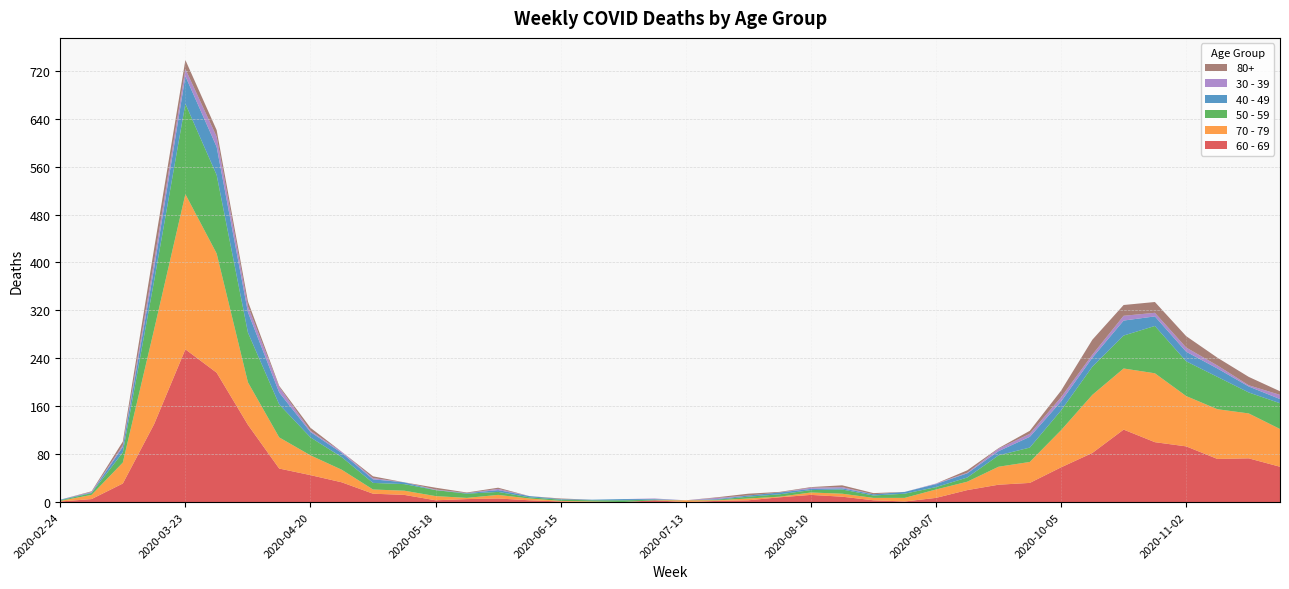

Reading left to right, transcribe all the data shown in this chart.

60 - 69: 2020-02-24=1	2020-03-02=5	2020-03-09=31	2020-03-16=130	2020-03-23=255	2020-03-30=216	2020-04-06=129	2020-04-13=56	2020-04-20=45	2020-04-27=33	2020-05-04=14	2020-05-11=12	2020-05-18=3	2020-05-25=5	2020-06-01=6	2020-06-08=3	2020-06-15=1	2020-06-22=0	2020-06-29=0	2020-07-06=3	2020-07-13=0	2020-07-20=2	2020-07-27=3	2020-08-03=8	2020-08-10=12	2020-08-17=9	2020-08-24=3	2020-08-31=1	2020-09-07=7	2020-09-14=20	2020-09-21=29	2020-09-28=32	2020-10-05=58	2020-10-12=82	2020-10-19=121	2020-10-26=100	2020-11-02=93	2020-11-09=72	2020-11-16=73	2020-11-23=59
70 - 79: 2020-02-24=1	2020-03-02=7	2020-03-09=35	2020-03-16=158	2020-03-23=259	2020-03-30=199	2020-04-06=71	2020-04-13=52	2020-04-20=33	2020-04-27=21	2020-05-04=7	2020-05-11=7	2020-05-18=7	2020-05-25=2	2020-06-01=6	2020-06-08=3	2020-06-15=1	2020-06-22=1	2020-06-29=0	2020-07-06=0	2020-07-13=3	2020-07-20=1	2020-07-27=3	2020-08-03=1	2020-08-10=4	2020-08-17=5	2020-08-24=4	2020-08-31=6	2020-09-07=14	2020-09-14=14	2020-09-21=30	2020-09-28=35	2020-10-05=62	2020-10-12=97	2020-10-19=102	2020-10-26=115	2020-11-02=84	2020-11-09=83	2020-11-16=75	2020-11-23=63
50 - 59: 2020-02-24=1	2020-03-02=3	2020-03-09=17	2020-03-16=81	2020-03-23=151	2020-03-30=131	2020-04-06=83	2020-04-13=55	2020-04-20=30	2020-04-27=21	2020-05-04=11	2020-05-11=11	2020-05-18=10	2020-05-25=7	2020-06-01=5	2020-06-08=2	2020-06-15=2	2020-06-22=2	2020-06-29=3	2020-07-06=1	2020-07-13=0	2020-07-20=1	2020-07-27=3	2020-08-03=4	2020-08-10=4	2020-08-17=7	2020-08-24=4	2020-08-31=7	2020-09-07=4	2020-09-14=7	2020-09-21=19	2020-09-28=24	2020-10-05=33	2020-10-12=47	2020-10-19=55	2020-10-26=79	2020-11-02=58	2020-11-09=54	2020-11-16=35	2020-11-23=43
40 - 49: 2020-02-24=1	2020-03-02=1	2020-03-09=9	2020-03-16=21	2020-03-23=46	2020-03-30=47	2020-04-06=34	2020-04-13=20	2020-04-20=9	2020-04-27=7	2020-05-04=6	2020-05-11=3	2020-05-18=0	2020-05-25=1	2020-06-01=3	2020-06-08=2	2020-06-15=1	2020-06-22=1	2020-06-29=2	2020-07-06=1	2020-07-13=0	2020-07-20=1	2020-07-27=2	2020-08-03=3	2020-08-10=2	2020-08-17=2	2020-08-24=2	2020-08-31=3	2020-09-07=5	2020-09-14=7	2020-09-21=7	2020-09-28=18	2020-10-05=15	2020-10-12=15	2020-10-19=25	2020-10-26=16	2020-11-02=16	2020-11-09=14	2020-11-16=10	2020-11-23=7
30 - 39: 2020-02-24=0	2020-03-02=1	2020-03-09=3	2020-03-16=12	2020-03-23=12	2020-03-30=17	2020-04-06=10	2020-04-13=9	2020-04-20=2	2020-04-27=2	2020-05-04=2	2020-05-11=0	2020-05-18=1	2020-05-25=0	2020-06-01=2	2020-06-08=0	2020-06-15=0	2020-06-22=0	2020-06-29=0	2020-07-06=1	2020-07-13=0	2020-07-20=2	2020-07-27=0	2020-08-03=0	2020-08-10=2	2020-08-17=2	2020-08-24=0	2020-08-31=0	2020-09-07=1	2020-09-14=1	2020-09-21=4	2020-09-28=5	2020-10-05=7	2020-10-12=5	2020-10-19=8	2020-10-26=6	2020-11-02=7	2020-11-09=5	2020-11-16=2	2020-11-23=7
80+: 2020-02-24=0	2020-03-02=1	2020-03-09=6	2020-03-16=21	2020-03-23=15	2020-03-30=11	2020-04-06=8	2020-04-13=2	2020-04-20=5	2020-04-27=0	2020-05-04=3	2020-05-11=0	2020-05-18=3	2020-05-25=1	2020-06-01=2	2020-06-08=0	2020-06-15=1	2020-06-22=0	2020-06-29=0	2020-07-06=0	2020-07-13=0	2020-07-20=1	2020-07-27=3	2020-08-03=1	2020-08-10=1	2020-08-17=3	2020-08-24=2	2020-08-31=0	2020-09-07=0	2020-09-14=4	2020-09-21=1	2020-09-28=5	2020-10-05=11	2020-10-12=25	2020-10-19=18	2020-10-26=18	2020-11-02=19	2020-11-09=13	2020-11-16=14	2020-11-23=6